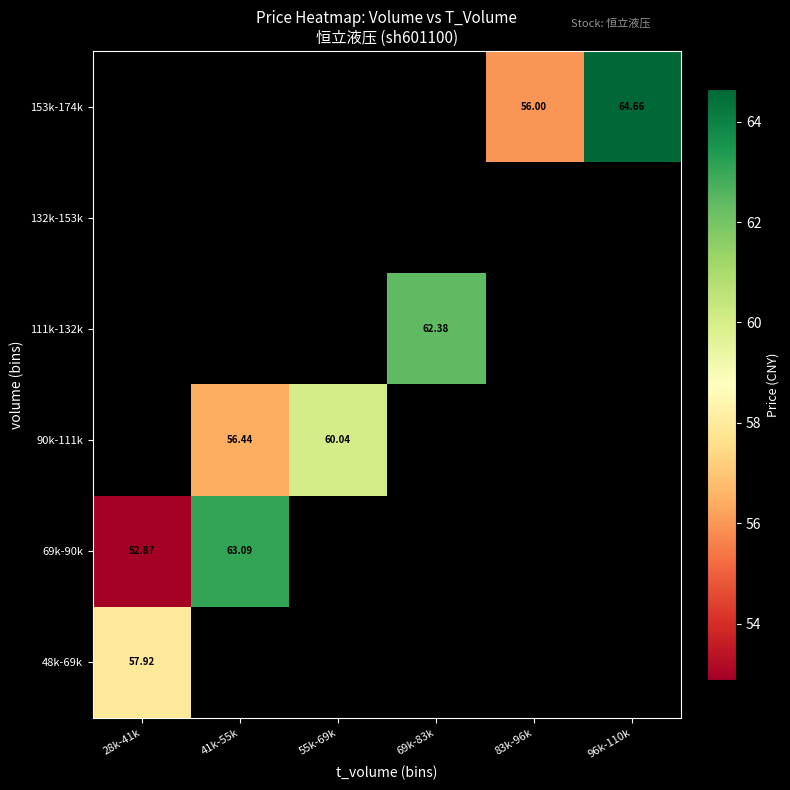

Is the value of 111k-132k at 69k-83k greater than the value of 153k-174k at 83k-96k?

Yes